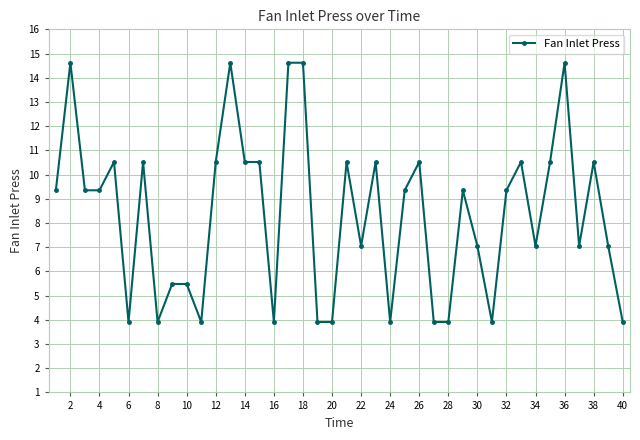

What is the difference between the second highest and minimum values?

10.7